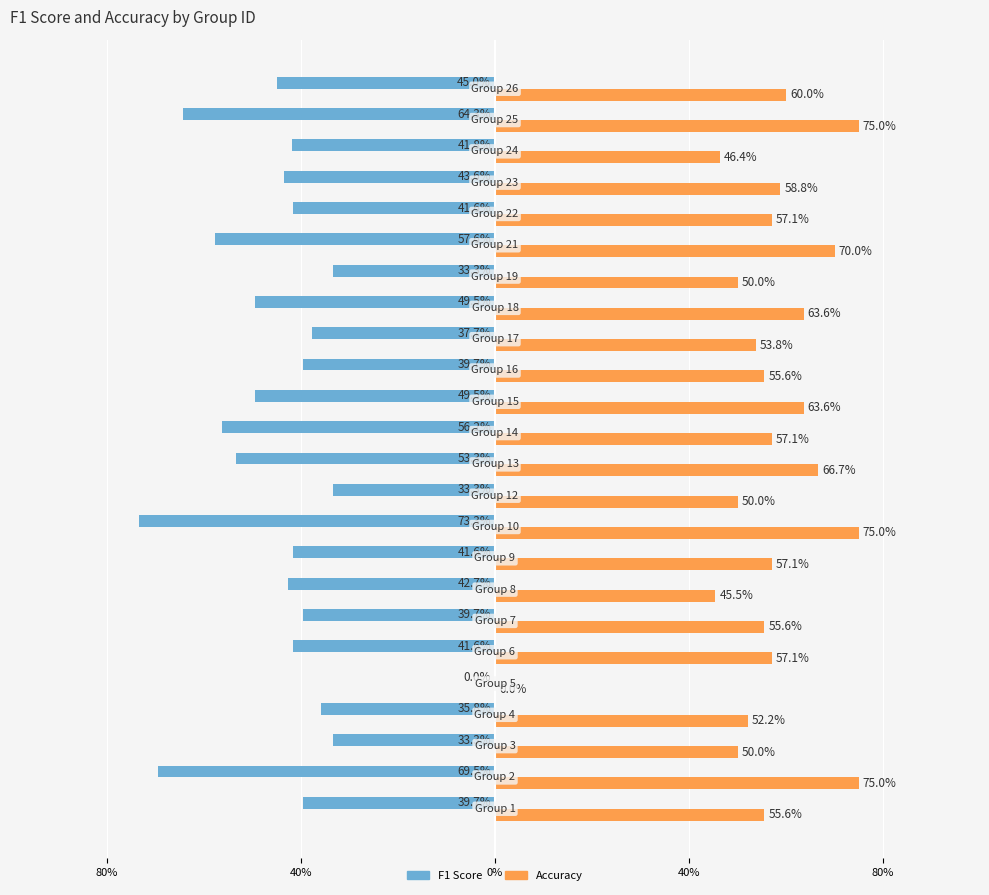

What are all the series names shown in the legend?

F1 Score, Accuracy